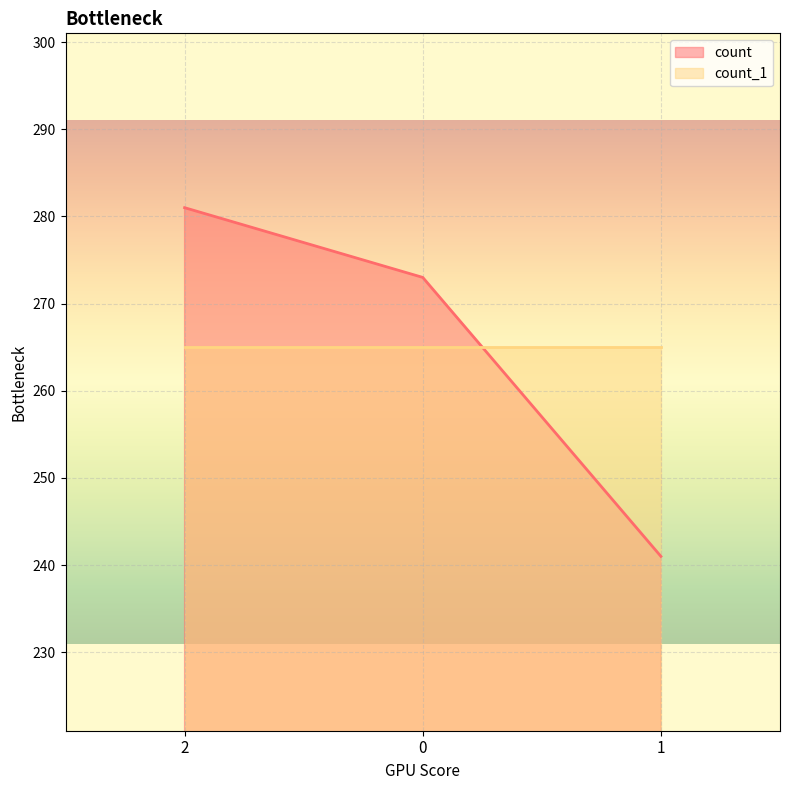

What is the sum of the values at 2 and 1?

522